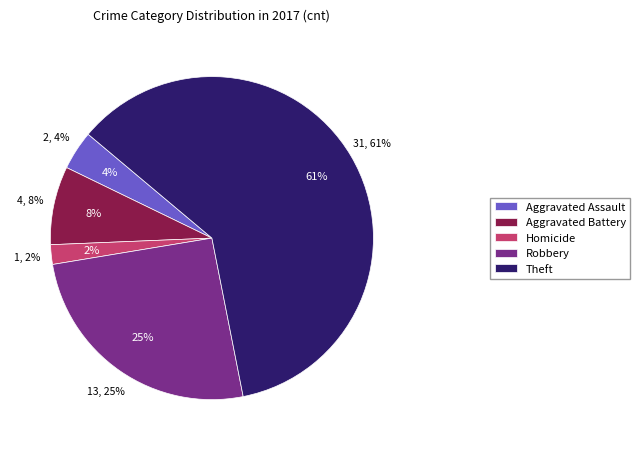

What is the ratio of the value at Theft to the value at Aggravated Assault?

15.5